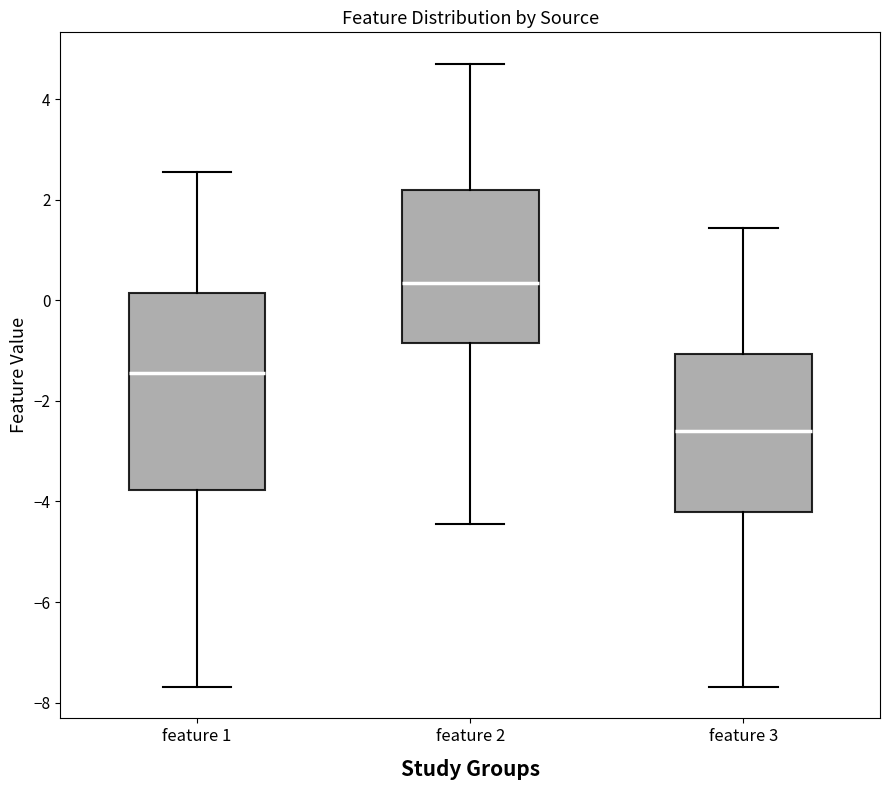

Reading left to right, transcribe this box plot: for each box, give where its median line is, the range the box spans, and where its two whiskers end, as read against the y-axis. The values are not printed on the chart, so give them approximately, as read against the axis.

feature 1: median -1.4, box -3.8 to 0.2, whiskers -7.6 to 2.6
feature 2: median 0.4, box -0.8 to 2.2, whiskers -4.4 to 4.8
feature 3: median -2.6, box -4.2 to -1.0, whiskers -7.6 to 1.4